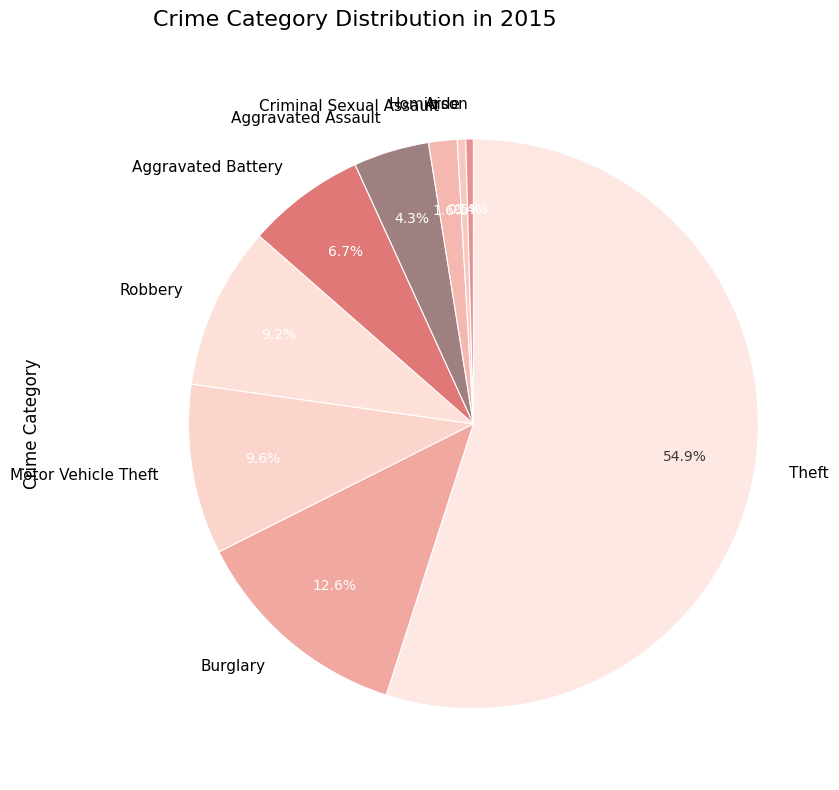

Which slice is the largest?

Theft